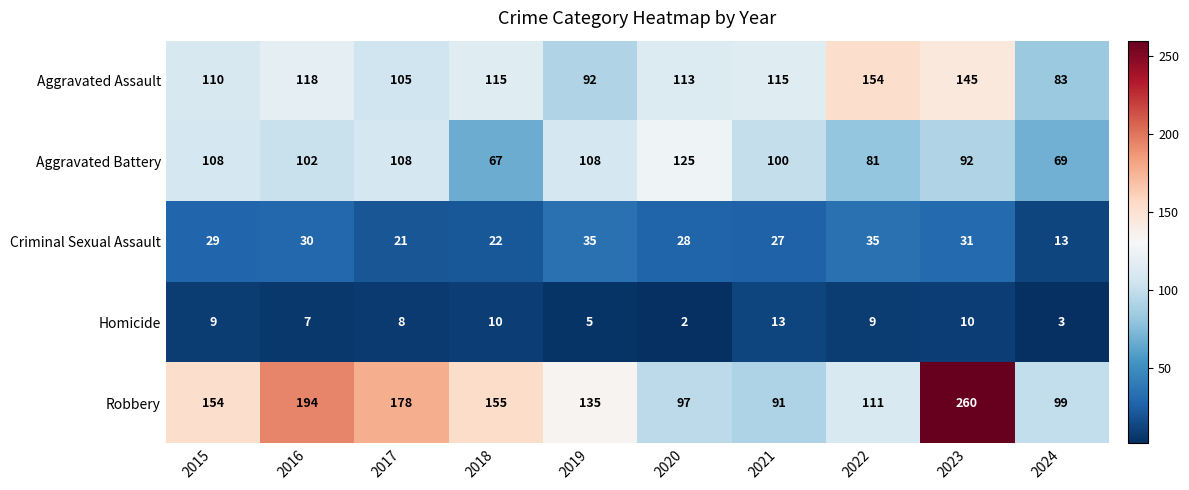

The Robbery series shows 99 at 2024. True or false?

True